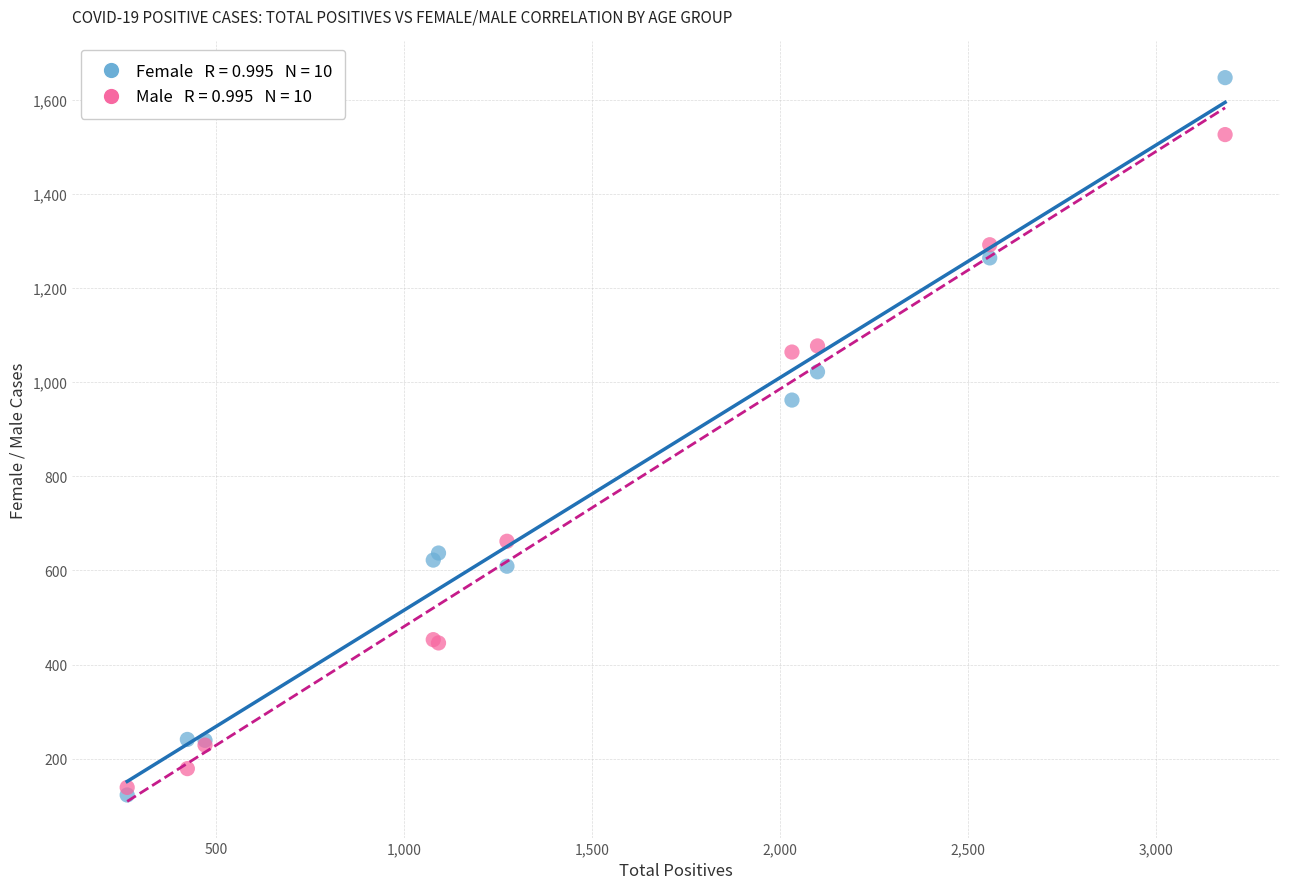

Across all series, what Y value is closest to 885?

962